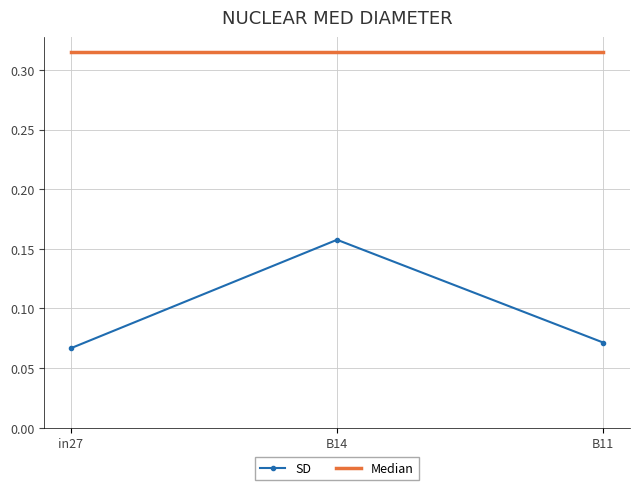

Count the SD values in the range 0 to 1.

3